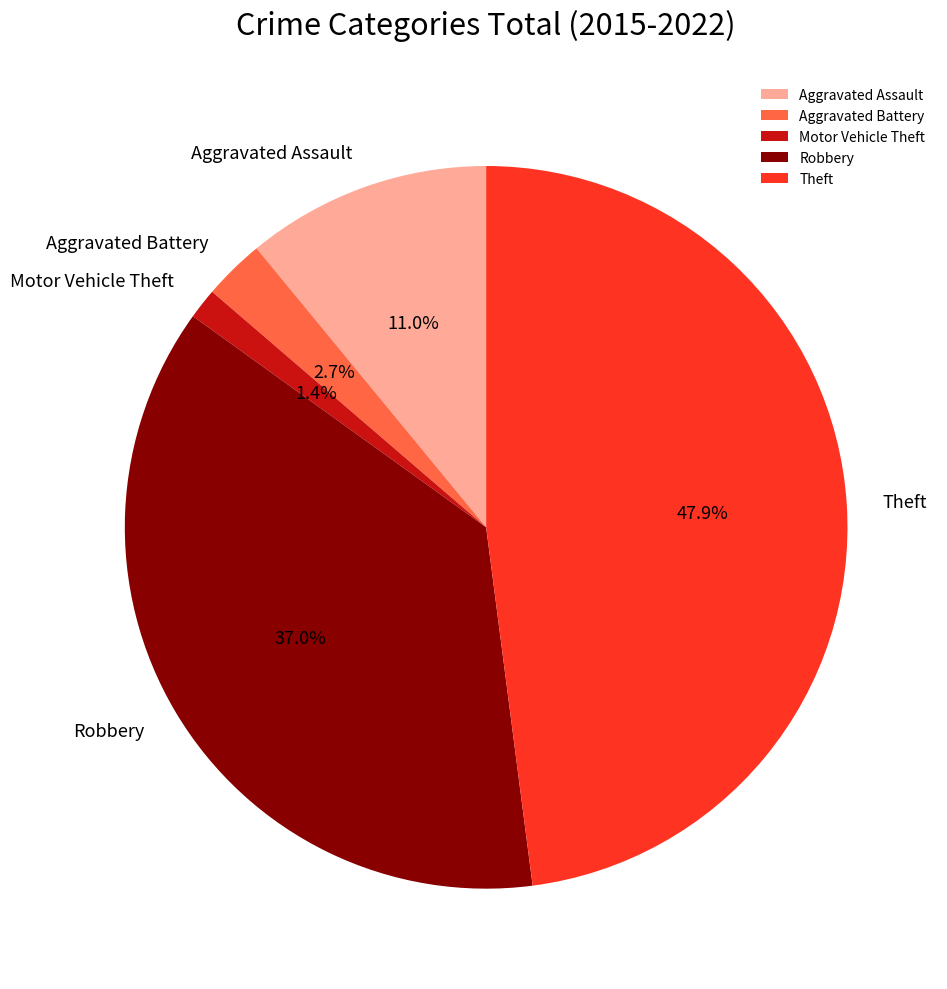

Rank the categories by value from highest to lowest.

Theft, Robbery, Aggravated Assault, Aggravated Battery, Motor Vehicle Theft